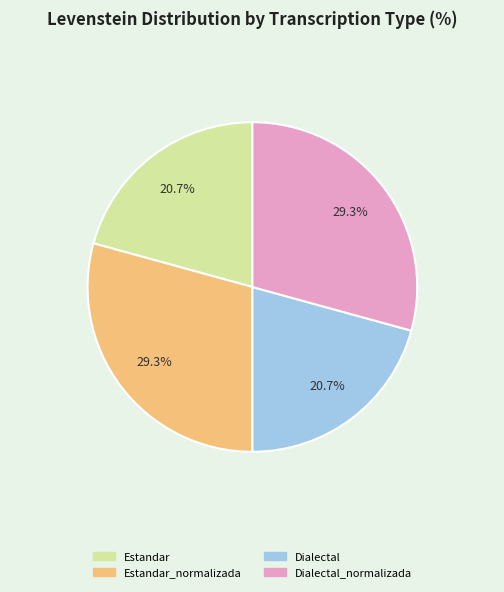

Does any single category account for the majority?

No